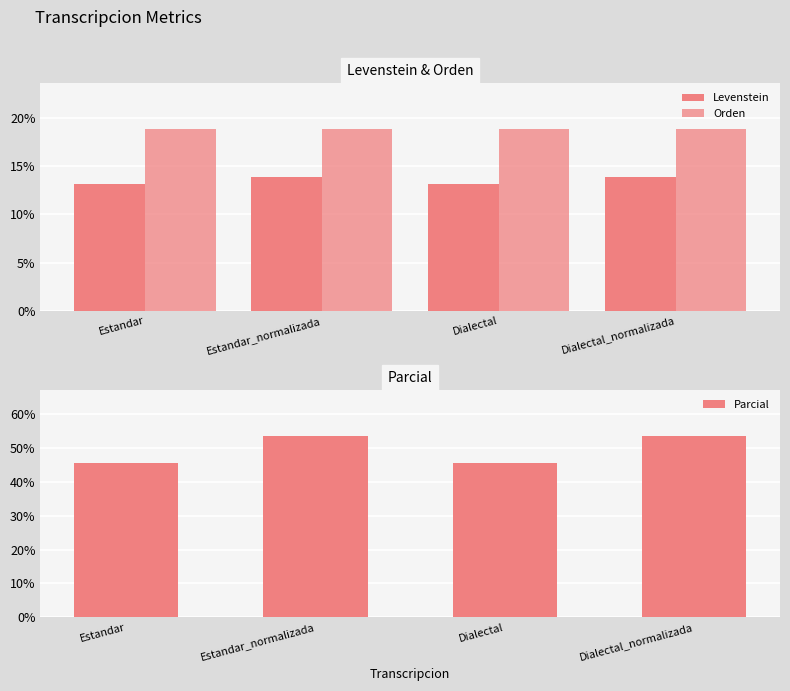

What is the difference between the highest and lowest values at Dialectal?

32.3